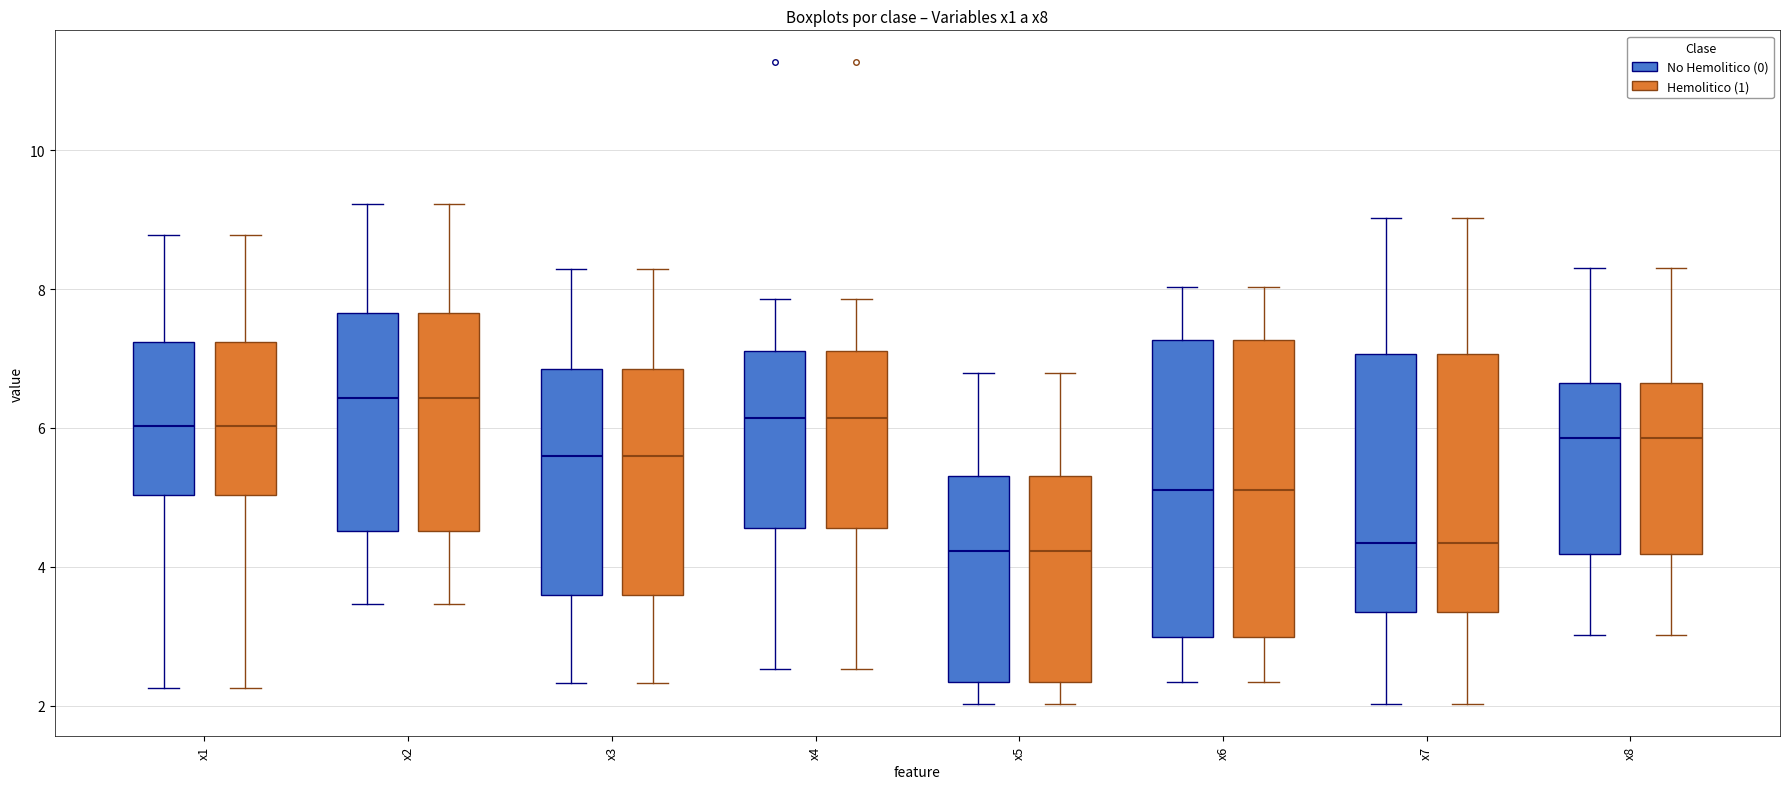

Where does the median line of the box for x8 (No Hemolitico (0)) sit on the y-axis? The values are not printed on the chart, so give them approximately, as read against the axis.

5.8